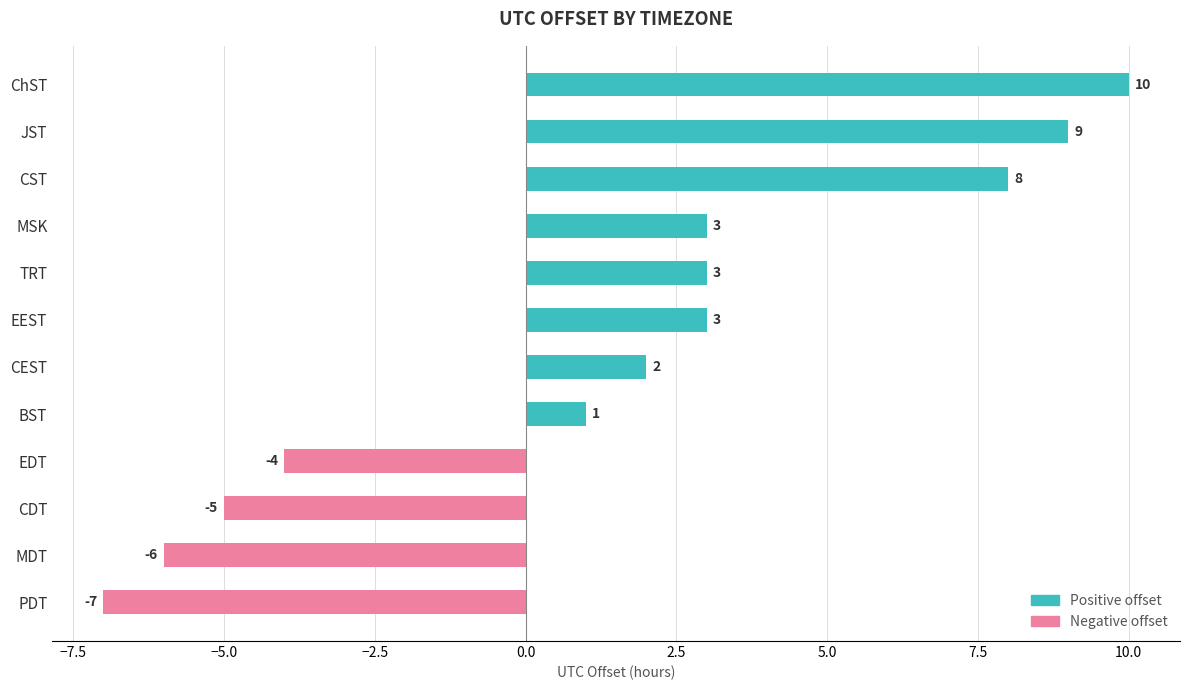

Count the number of data series in this chart.

2